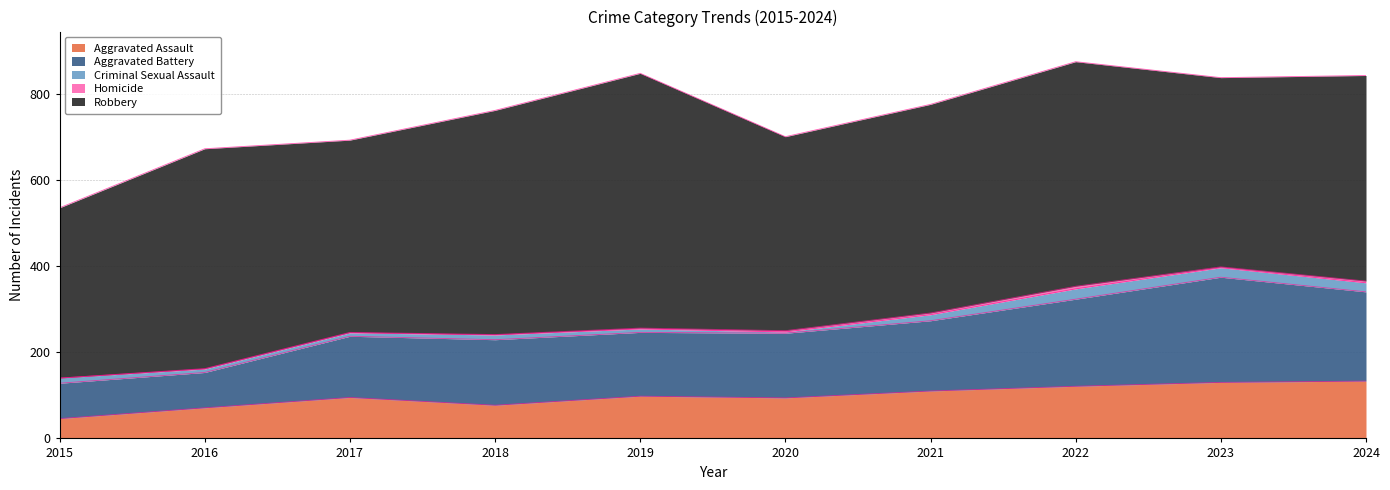

What is the sum of all Robbery values?

4833